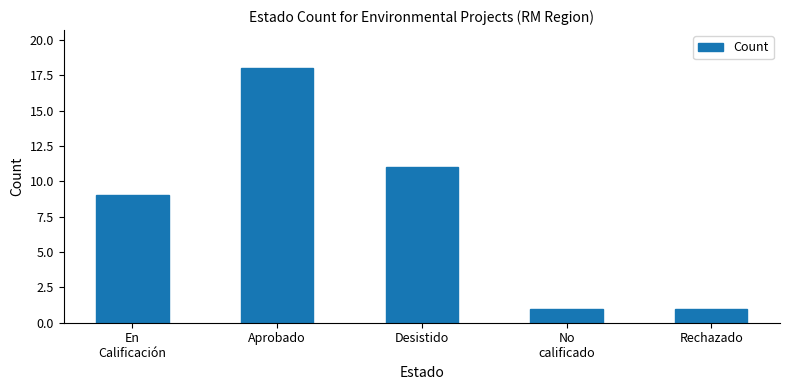

What position from the right is Aprobado?

4